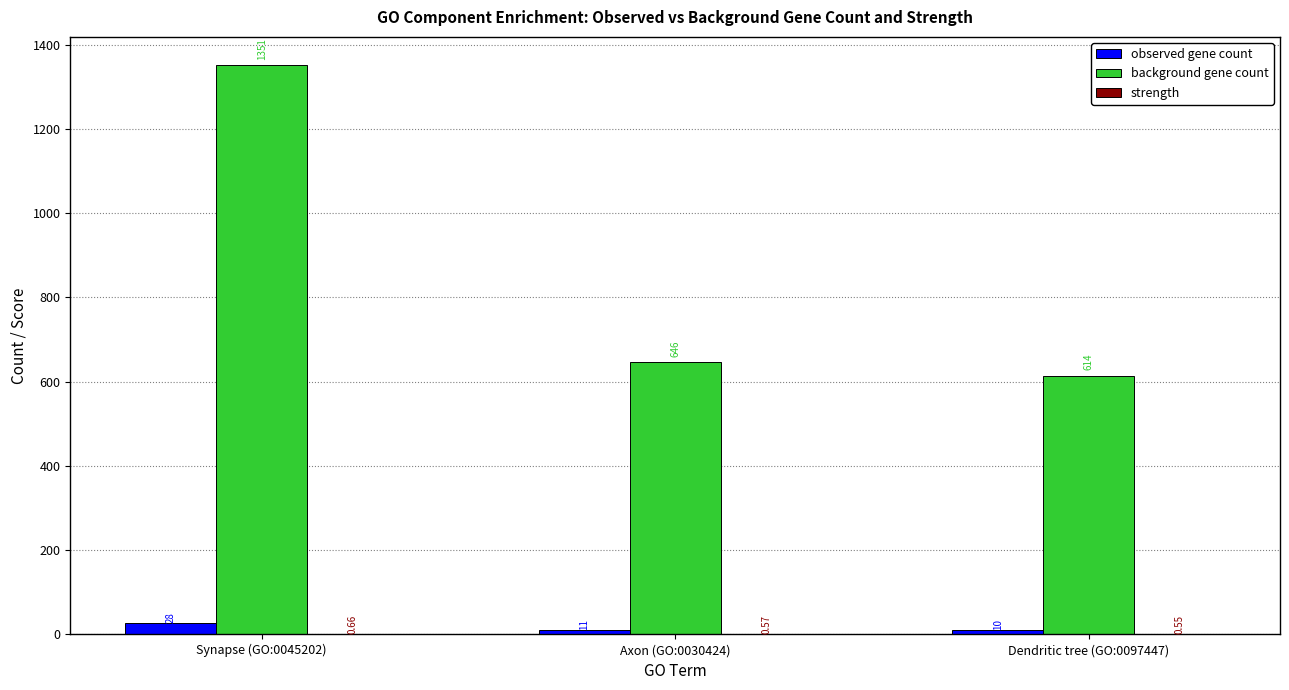

What is the sum of all observed gene count values?

49.0